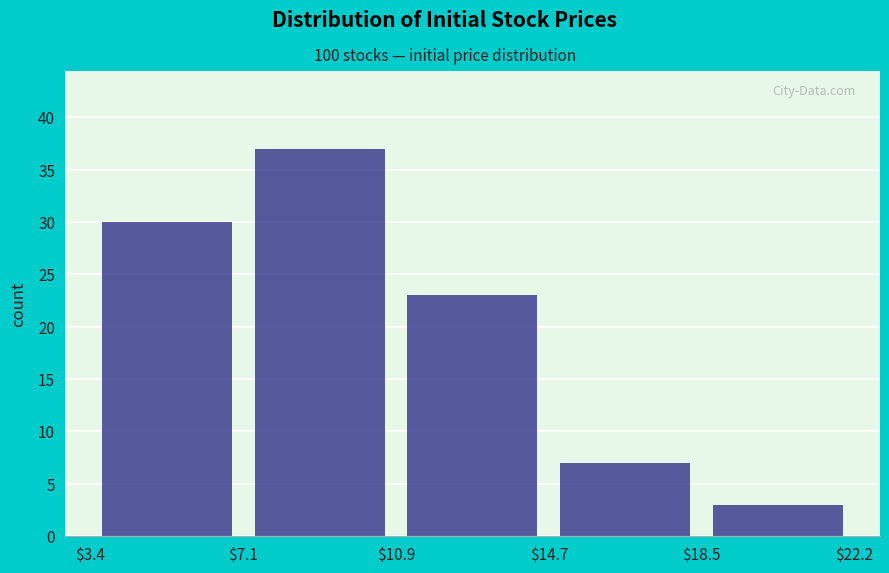

Reading left to right, list every bar in this chart as the range it spans on the x-axis followed by its height. The values are not printed on the chart, so give them approximately, as read against the axis.

$3.4 to $7.1: 30
$7.1 to $10.9: 37
$10.9 to $14.7: 23
$14.7 to $18.5: 7
$18.5 to $22.2: 3